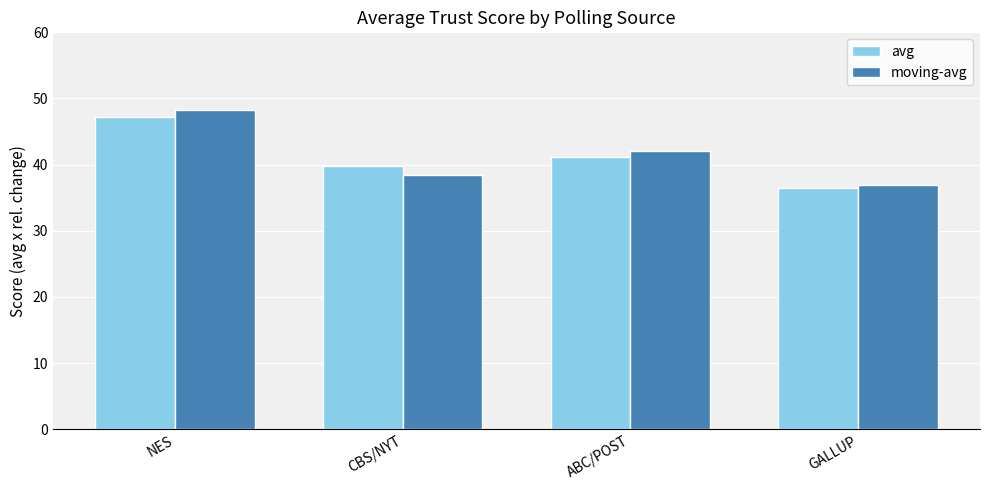

Is it true that avg equals 52.0 at CBS/NYT?

False